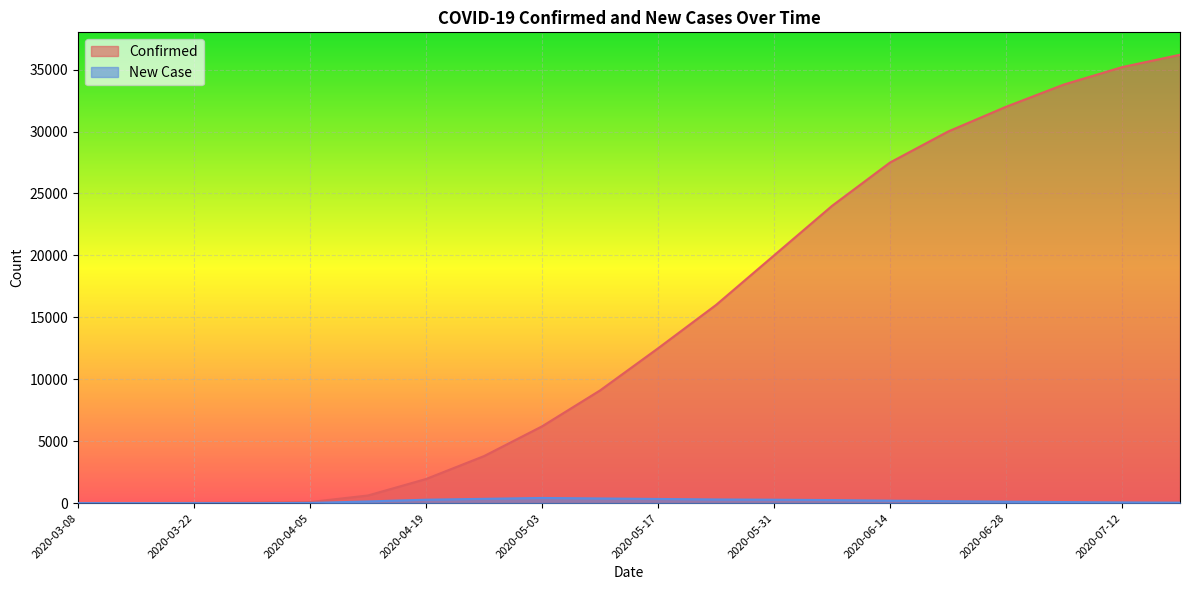

True or false: Confirmed has more than 2 interior local peaks.

False